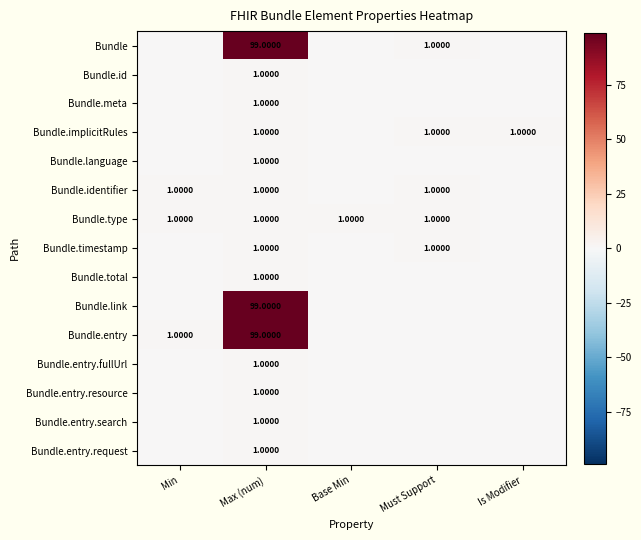

How many data points in Bundle.type are less than 1?

1